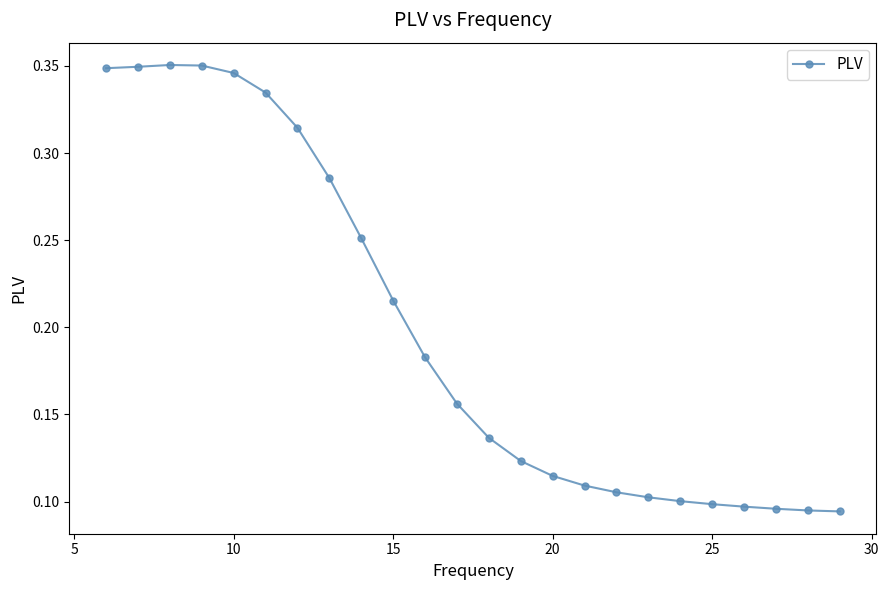

What is the sum of all values?

4.8